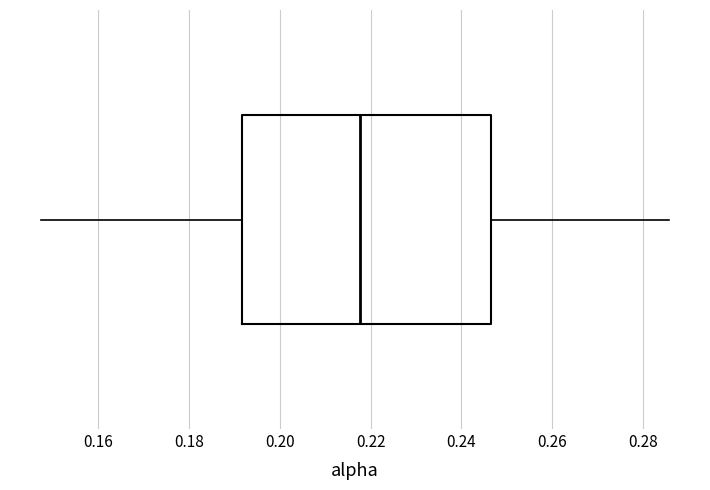

Read this box plot against the x-axis: the position of the median line, the range covered by the box, and the ends of both whiskers. The values are not printed on the chart, so give them approximately, as read against the axis.

median 0.218, box 0.192 to 0.246, whiskers 0.148 to 0.286